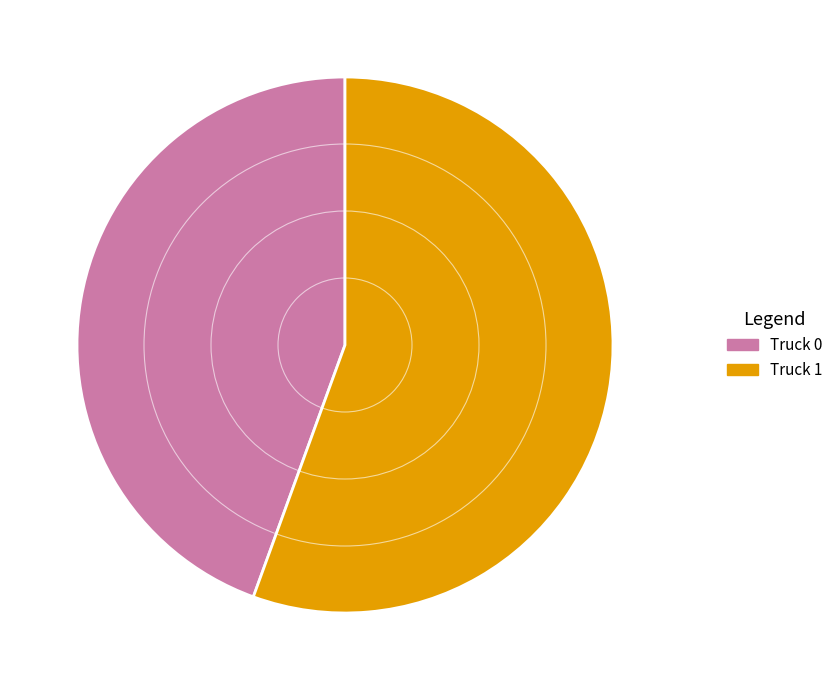

What is the smallest slice in the pie chart?

Truck 0